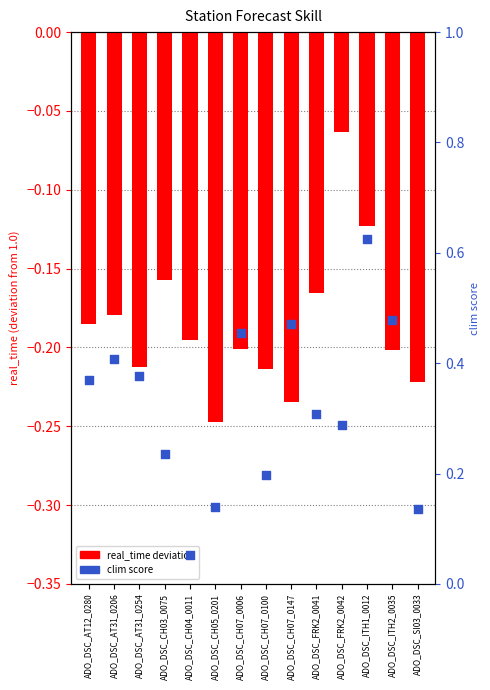

Which series contains the lowest Y value?

real_time (deviation from 1)